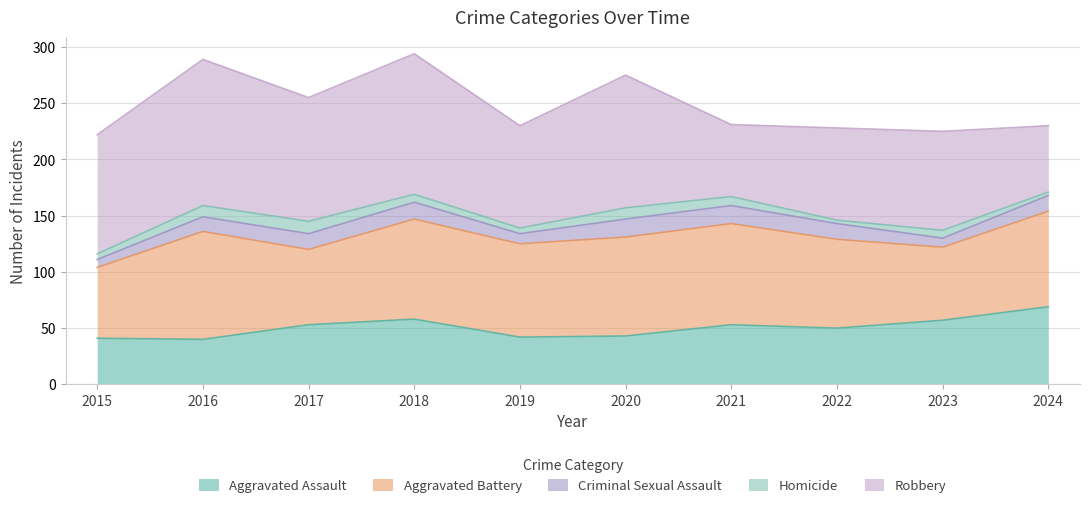

At how many categories does at least one series exceed 39?

10